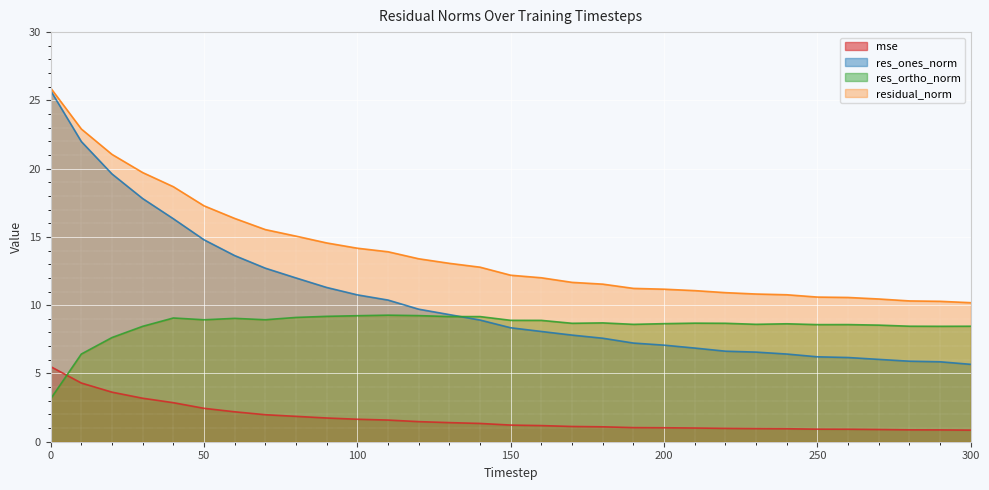

Reading left to right, list all the values displayed in this chart.

mse: 5.5	4.3	3.6	3.2	2.9	2.4	2.2	2.0	1.9	1.7	1.6	1.6	1.5	1.4	1.3	1.2	1.2	1.1	1.1	1.0	1.0	1.0	1.0	1.0	0.9	0.9	0.9	0.9	0.9	0.9	0.8
res_ones_norm: 25.7	22.0	19.6	17.8	16.3	14.8	13.6	12.7	12.0	11.3	10.8	10.4	9.7	9.3	8.9	8.3	8.1	7.8	7.6	7.2	7.1	6.9	6.6	6.6	6.4	6.2	6.2	6.0	5.9	5.9	5.7
res_ortho_norm: 3.1	6.4	7.6	8.5	9.1	8.9	9.0	8.9	9.1	9.2	9.2	9.3	9.2	9.2	9.2	8.9	8.9	8.7	8.7	8.6	8.6	8.7	8.7	8.6	8.6	8.6	8.6	8.5	8.5	8.5	8.5
residual_norm: 25.9	22.9	21.0	19.7	18.7	17.3	16.4	15.5	15.1	14.6	14.2	13.9	13.4	13.1	12.8	12.2	12.0	11.7	11.5	11.2	11.2	11.1	10.9	10.8	10.8	10.6	10.6	10.5	10.3	10.3	10.2